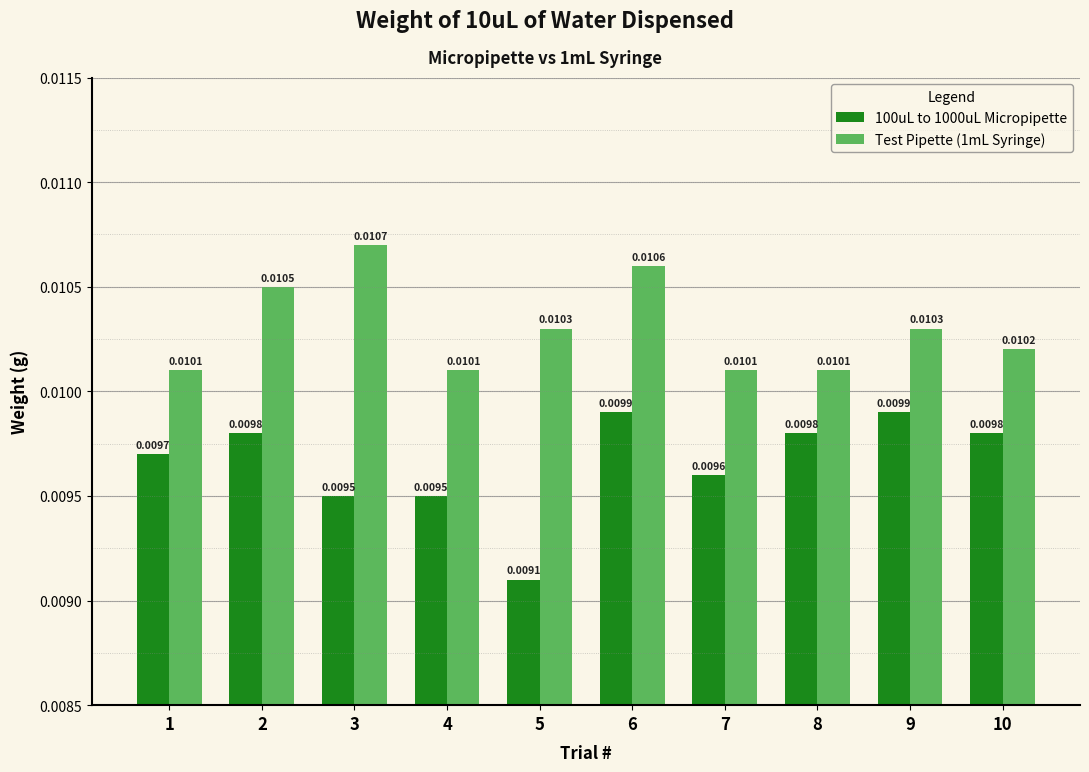

Which series has the widest spread of values?

100uL to 1000uL Micropipette